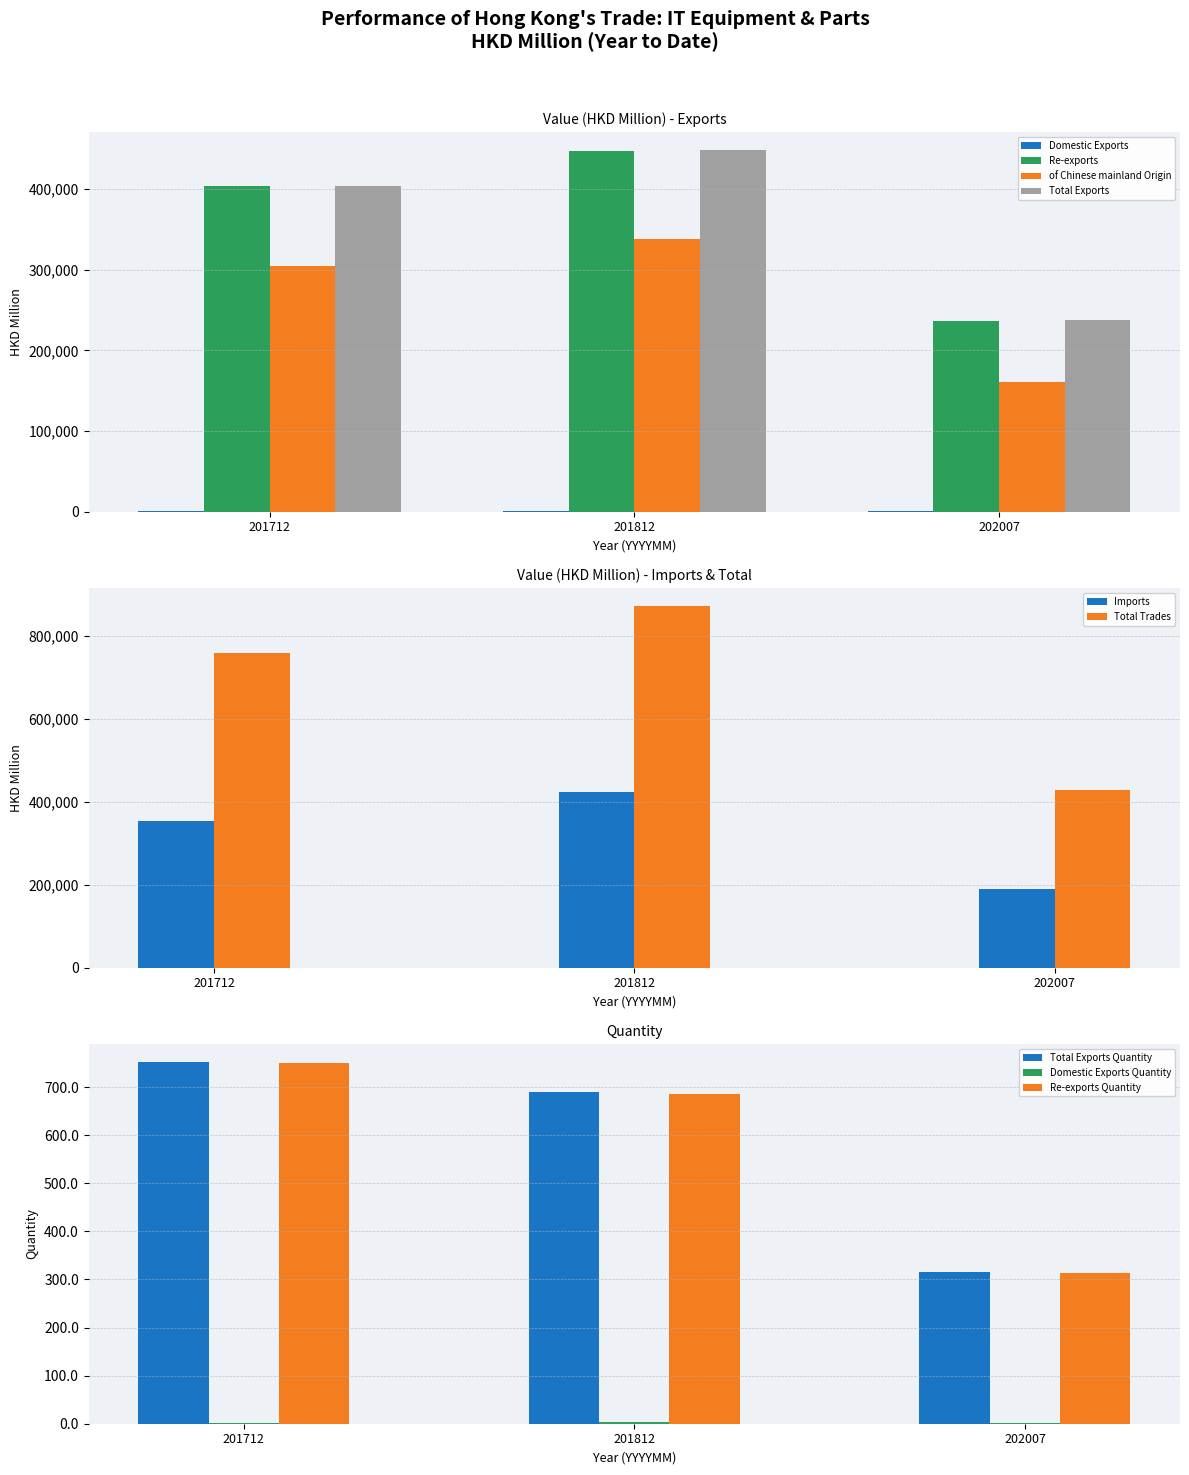

What is the minimum value shown in the chart?

357.7